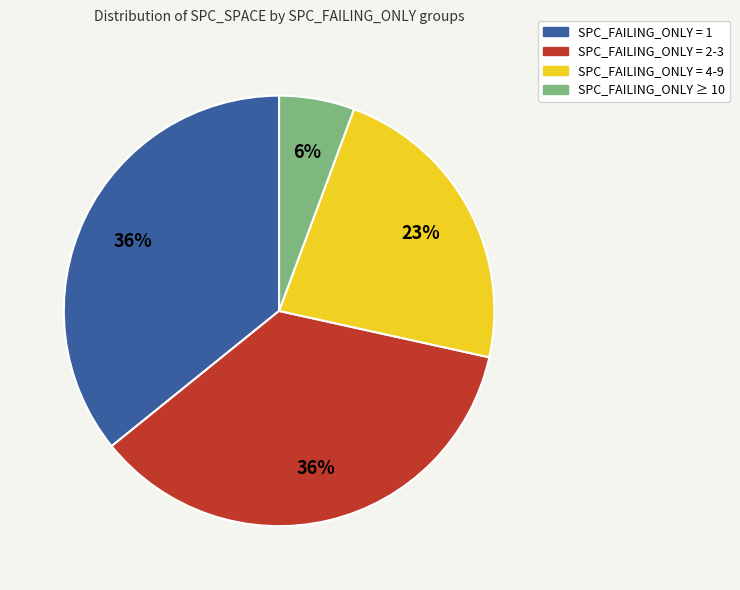

Is there a majority slice in this chart?

No